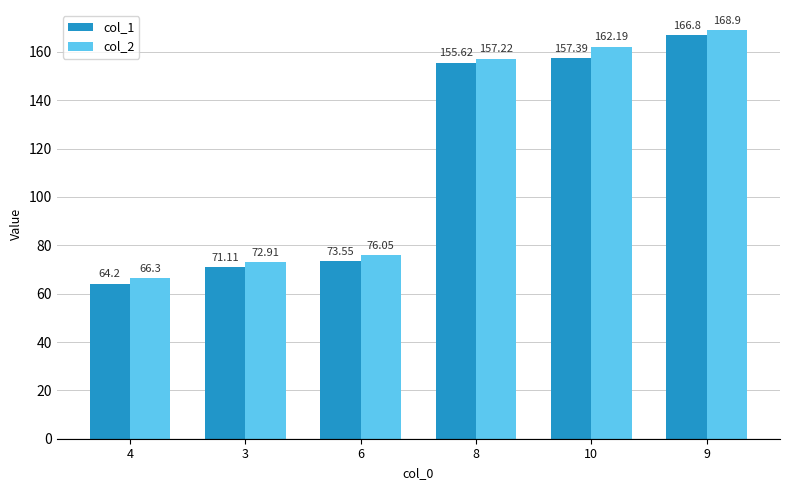

What is the maximum value shown in the chart?

168.9